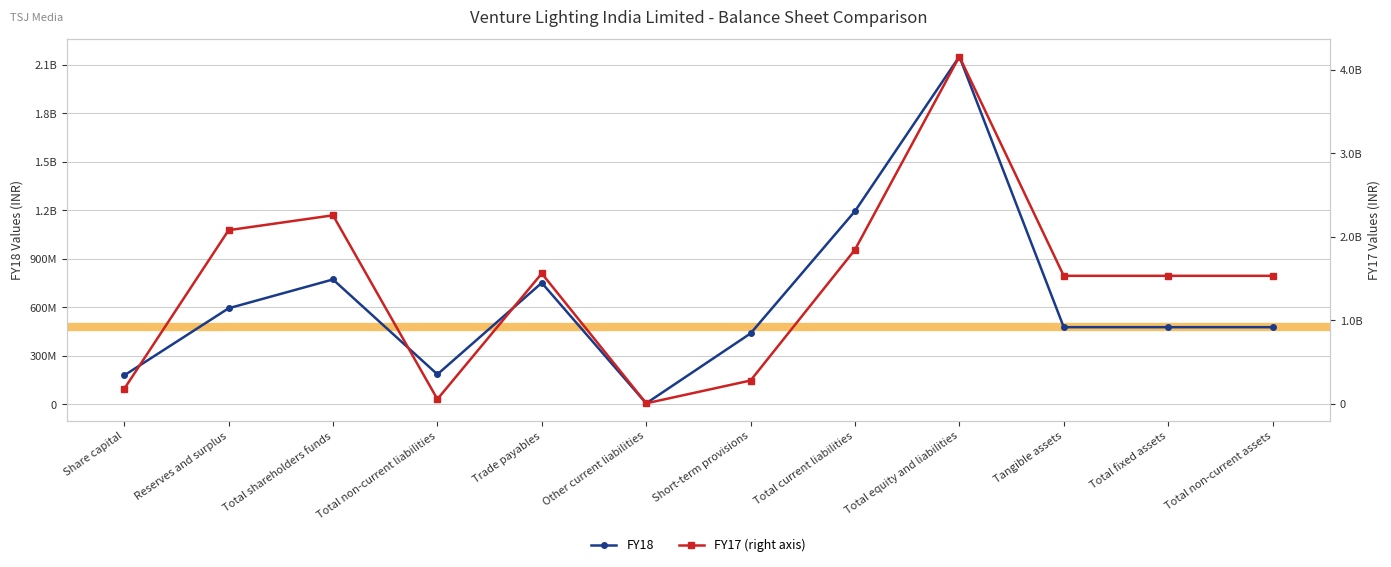

Which category has the lowest value across all series?

Other current liabilities